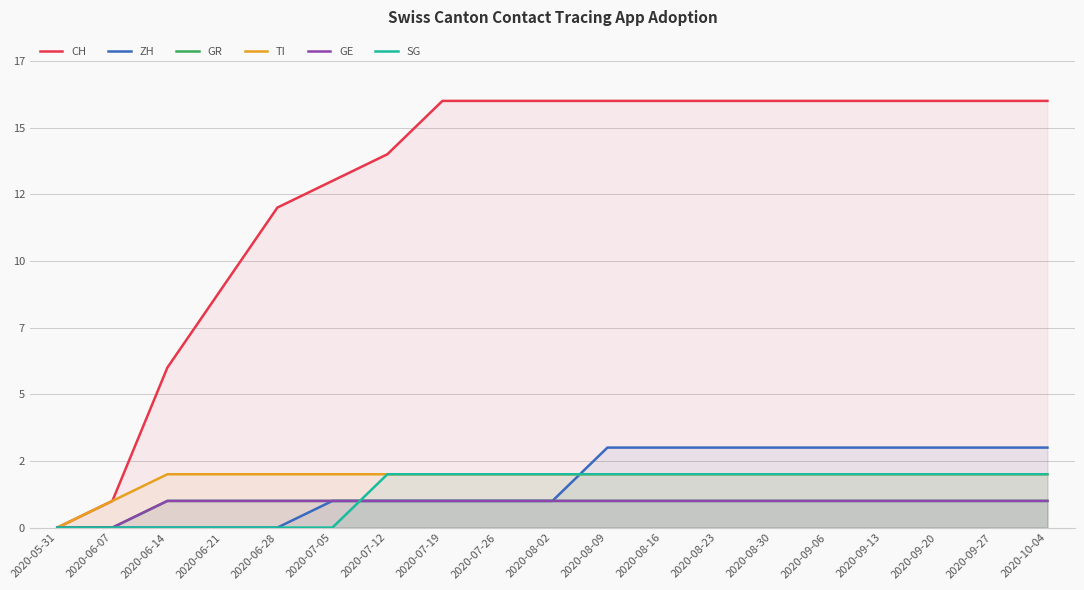

What are all the series names shown in the legend?

CH, ZH, GR, TI, GE, SG